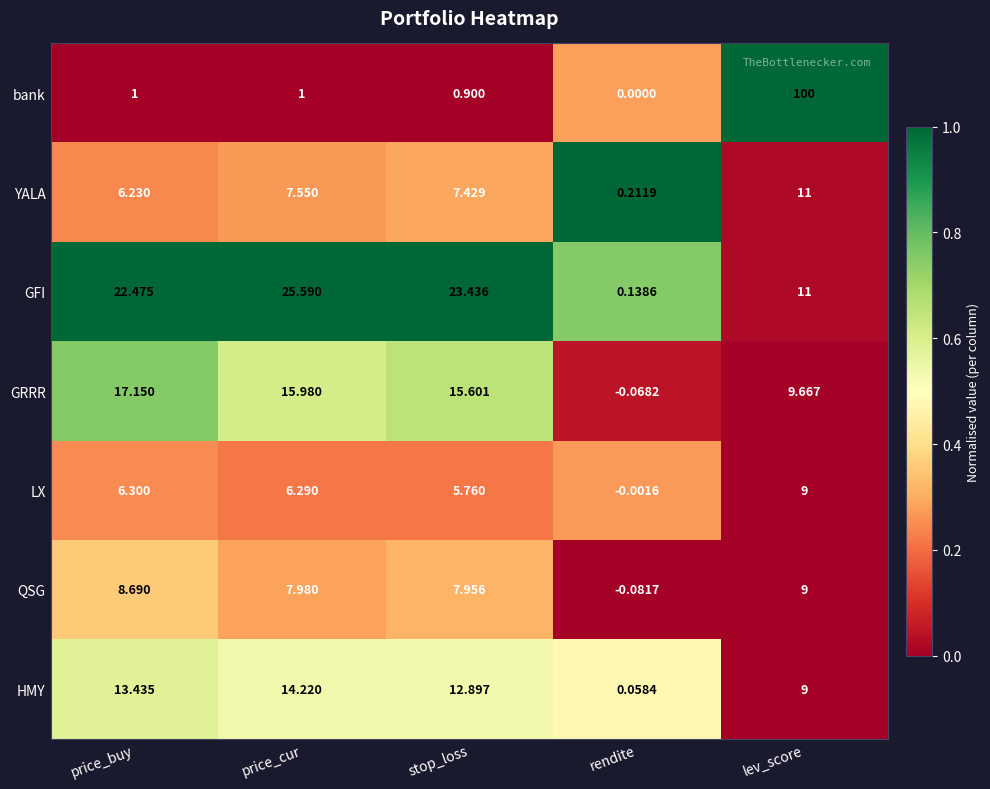

At price_cur, list the series in order from smallest to largest.

bank, LX, YALA, QSG, HMY, GRRR, GFI